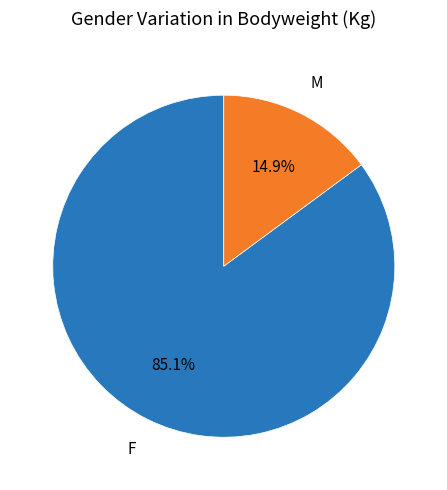

To the nearest percent, what is the difference between the largest and smallest slice percentages?

70%